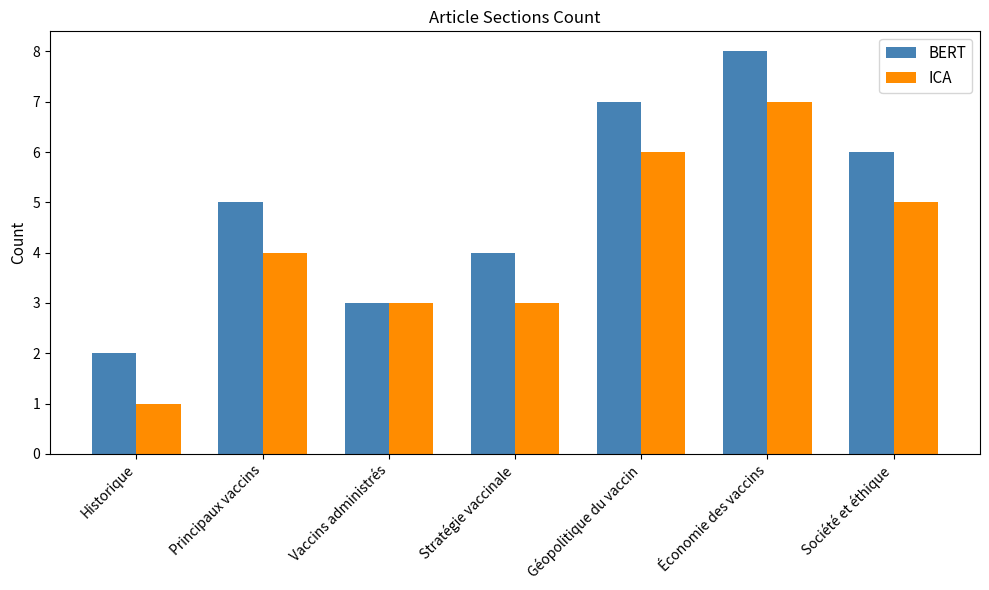

What is the label of the 6th bar from the right?

Principaux vaccins